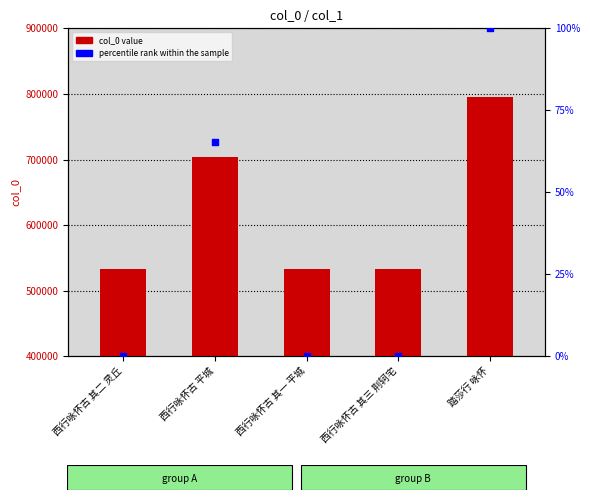

What is the total value across all series at 踏莎行 咏怀?

795669.0